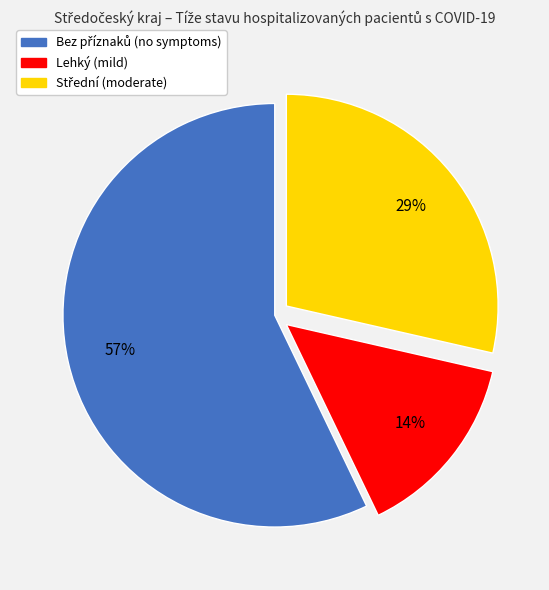

Does Lehký account for over 50% of the chart?

No